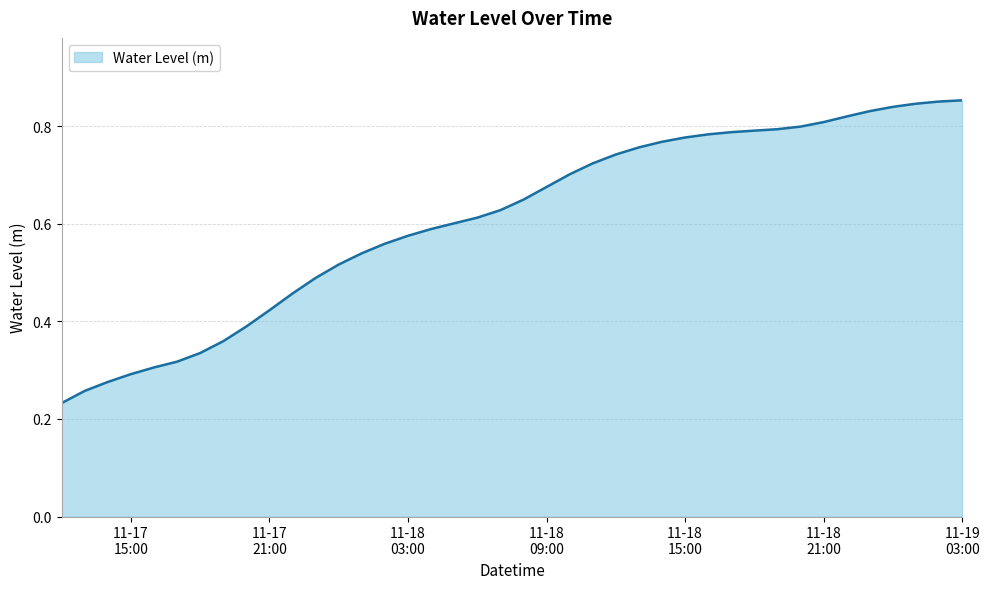

Reading left to right, list all the values displayed in this chart.

0.2	0.3	0.3	0.3	0.3	0.3	0.3	0.4	0.4	0.4	0.5	0.5	0.5	0.5	0.6	0.6	0.6	0.6	0.6	0.6	0.6	0.7	0.7	0.7	0.7	0.8	0.8	0.8	0.8	0.8	0.8	0.8	0.8	0.8	0.8	0.8	0.8	0.8	0.9	0.9